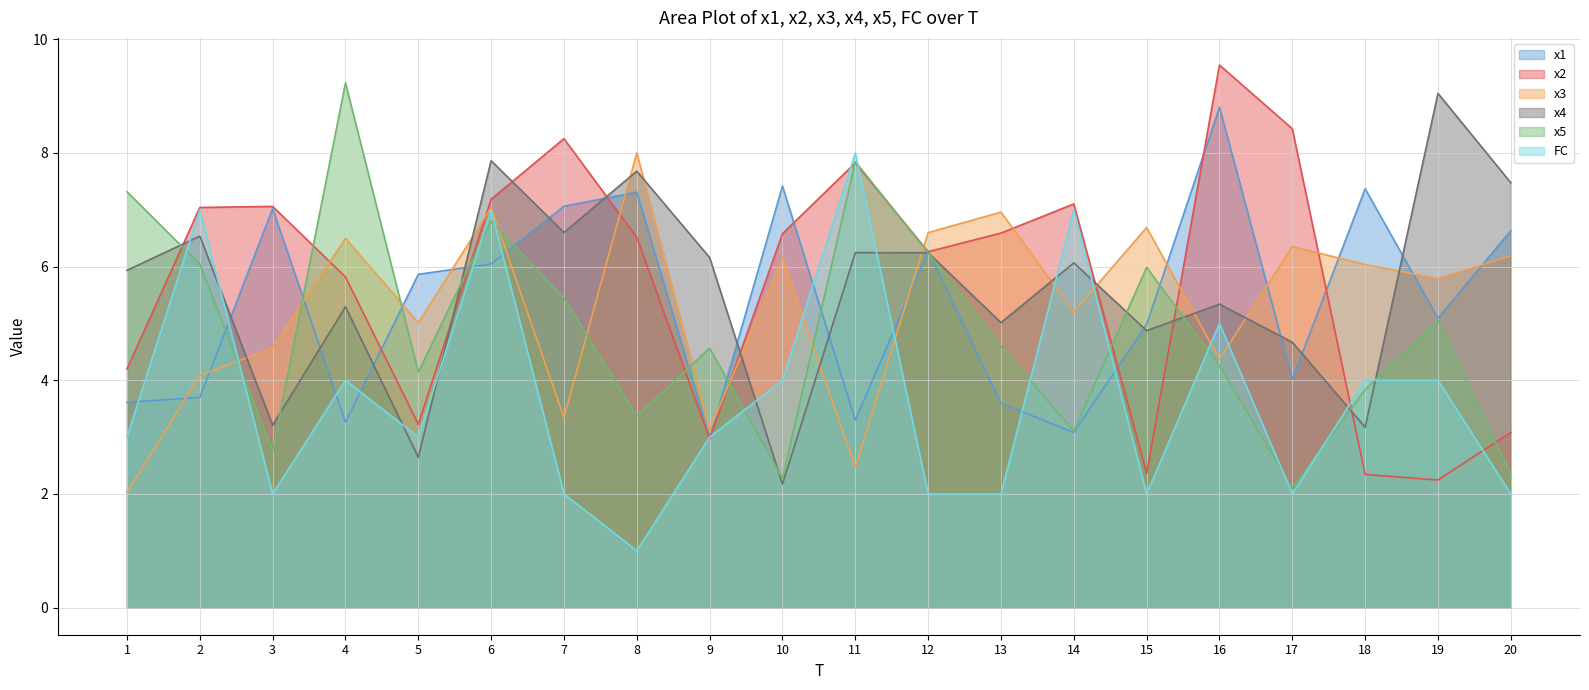

Which series ends up on top after the final intersection of x4 and x2?

x4